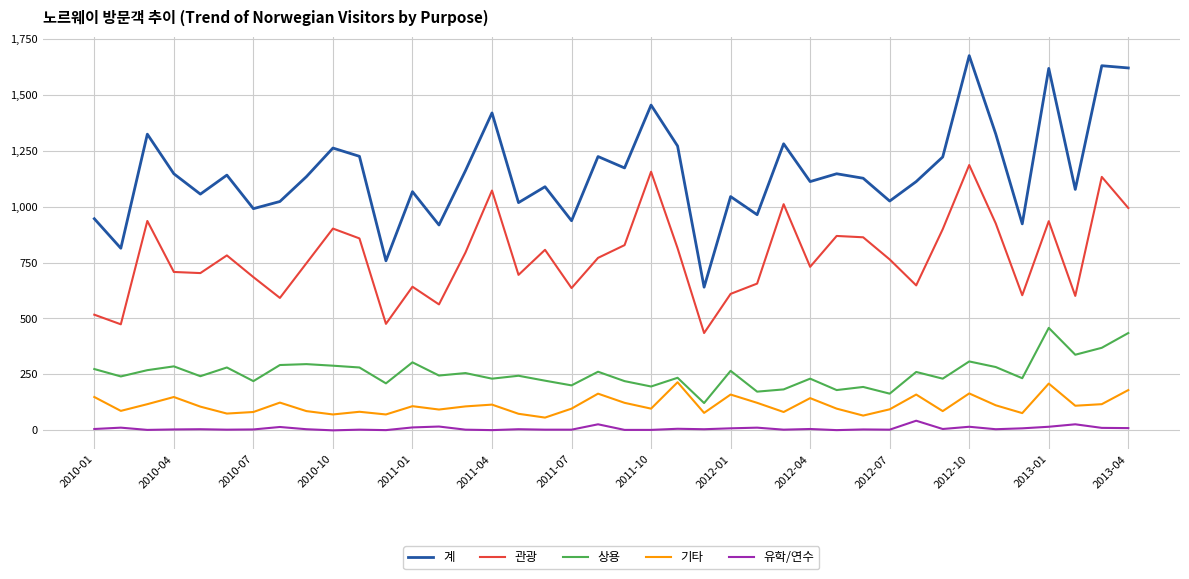

What is the highest value of the 유학/연수 series?

43